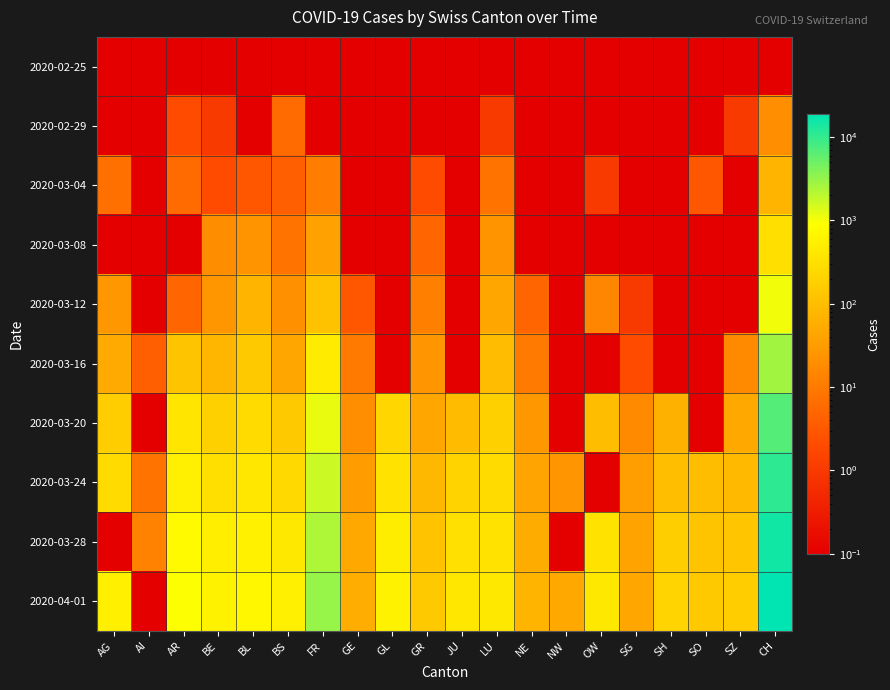

Reading left to right, extract all data points from this chart.

2020-02-25: AG=0.1	AI=0.1	AR=0.1	BE=0.1	BL=0.1	BS=0.1	FR=0.1	GE=0.1	GL=0.1	GR=0.1	JU=0.1	LU=0.1	NE=0.1	NW=0.1	OW=0.1	SG=0.1	SH=0.1	SO=0.1	SZ=0.1	CH=0.1
2020-02-29: AG=0.1	AI=0.1	AR=2.0	BE=1.0	BL=0.1	BS=6.0	FR=0.1	GE=0.1	GL=0.1	GR=0.1	JU=0.1	LU=1.0	NE=0.1	NW=0.1	OW=0.1	SG=0.1	SH=0.1	SO=0.1	SZ=1.0	CH=20.0
2020-03-04: AG=7.0	AI=0.1	AR=6.0	BE=2.0	BL=3.0	BS=4.0	FR=11.0	GE=0.1	GL=0.1	GR=2.0	JU=0.1	LU=8.0	NE=0.1	NW=0.1	OW=1.0	SG=0.1	SH=0.1	SO=3.0	SZ=0.1	CH=73.0
2020-03-08: AG=0.1	AI=0.1	AR=0.1	BE=19.0	BL=24.0	BS=8.0	FR=38.0	GE=0.1	GL=0.1	GR=5.0	JU=0.1	LU=24.0	NE=0.1	NW=0.1	OW=0.1	SG=0.1	SH=0.1	SO=0.1	SZ=0.1	CH=311.0
2020-03-12: AG=27.0	AI=0.1	AR=5.0	BE=26.0	BL=73.0	BS=22.0	FR=114.0	GE=3.0	GL=0.1	GR=12.0	JU=0.1	LU=46.0	NE=5.0	NW=0.1	OW=15.0	SG=1.0	SH=0.1	SO=0.1	SZ=0.1	CH=1053.0
2020-03-16: AG=52.0	AI=4.0	AR=123.0	BE=76.0	BL=143.0	BS=45.0	FR=461.0	GE=10.0	GL=0.1	GR=25.0	JU=0.1	LU=93.0	NE=10.0	NW=0.1	OW=0.1	SG=2.0	SH=0.1	SO=0.1	SZ=17.0	CH=2744.0
2020-03-20: AG=168.0	AI=0.1	AR=377.0	BE=184.0	BL=270.0	BS=145.0	FR=1151.0	GE=20.0	GL=226.0	GR=44.0	JU=92.0	LU=189.0	NE=28.0	NW=0.1	OW=98.0	SG=17.0	SH=66.0	SO=0.1	SZ=49.0	CH=6948.0
2020-03-24: AG=266.0	AI=8.0	AR=532.0	BE=306.0	BL=410.0	BS=255.0	FR=1668.0	GE=33.0	GL=343.0	GR=82.0	JU=205.0	LU=265.0	NE=42.0	NW=25.0	OW=0.1	SG=34.0	SH=104.0	SO=97.0	SZ=87.0	CH=10831.0
2020-03-28: AG=0.1	AI=13.0	AR=767.0	BE=502.0	BL=569.0	BS=421.0	FR=2392.0	GE=47.0	GL=495.0	GR=119.0	JU=317.0	LU=337.0	NE=55.0	NW=0.1	OW=339.0	SG=40.0	SH=173.0	SO=122.0	SZ=134.0	CH=15196.0
2020-04-01: AG=549.0	AI=0.1	AR=909.0	BE=588.0	BL=687.0	BS=525.0	FR=3091.0	GE=56.0	GL=592.0	GR=145.0	JU=401.0	LU=420.0	NE=70.0	NW=48.0	OW=414.0	SG=44.0	SH=216.0	SO=146.0	SZ=166.0	CH=18863.0